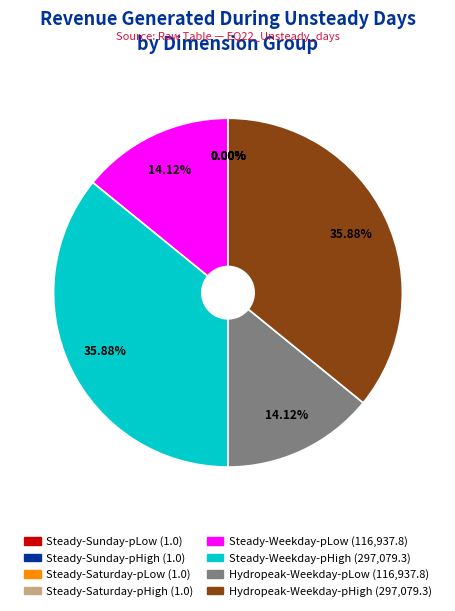

Does any single category account for the majority?

No